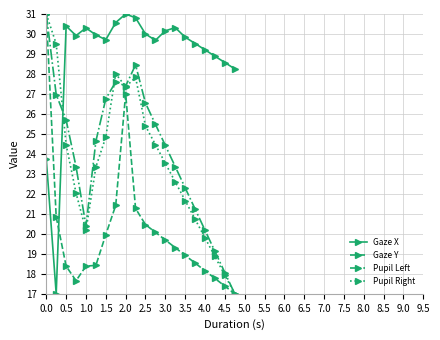

Does the chart have visible grid lines?

Yes